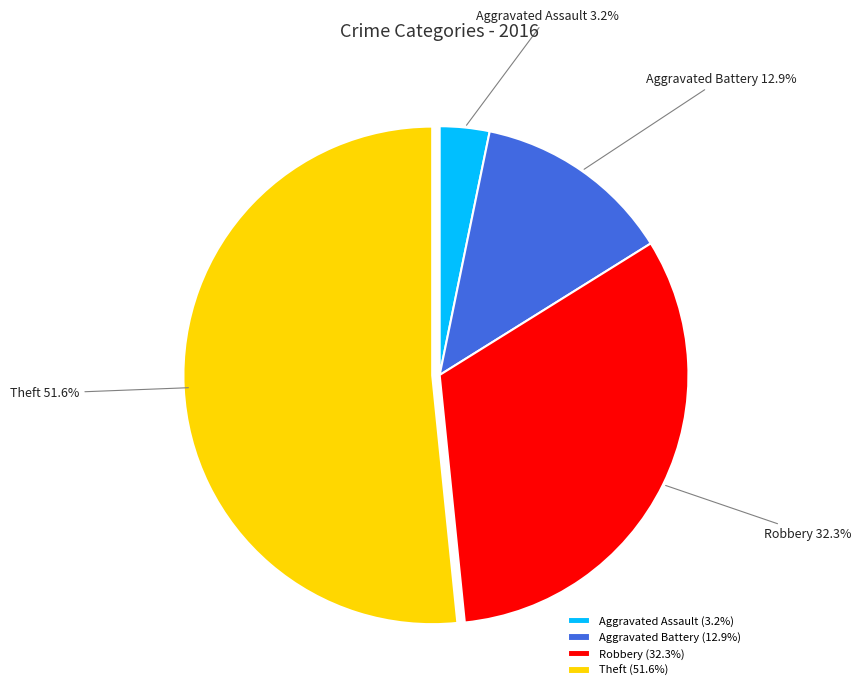

The Theft slice represents 52% of the pie. True or false?

True